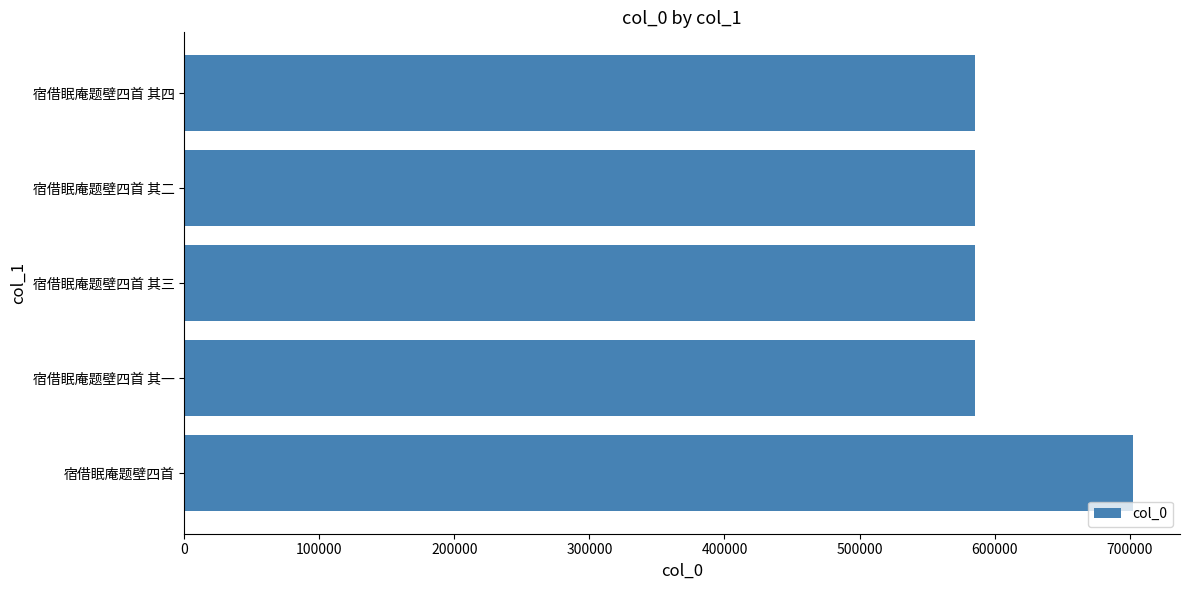

True or false: the data shows 585588 at 宿借眠庵题壁四首 其一.

True